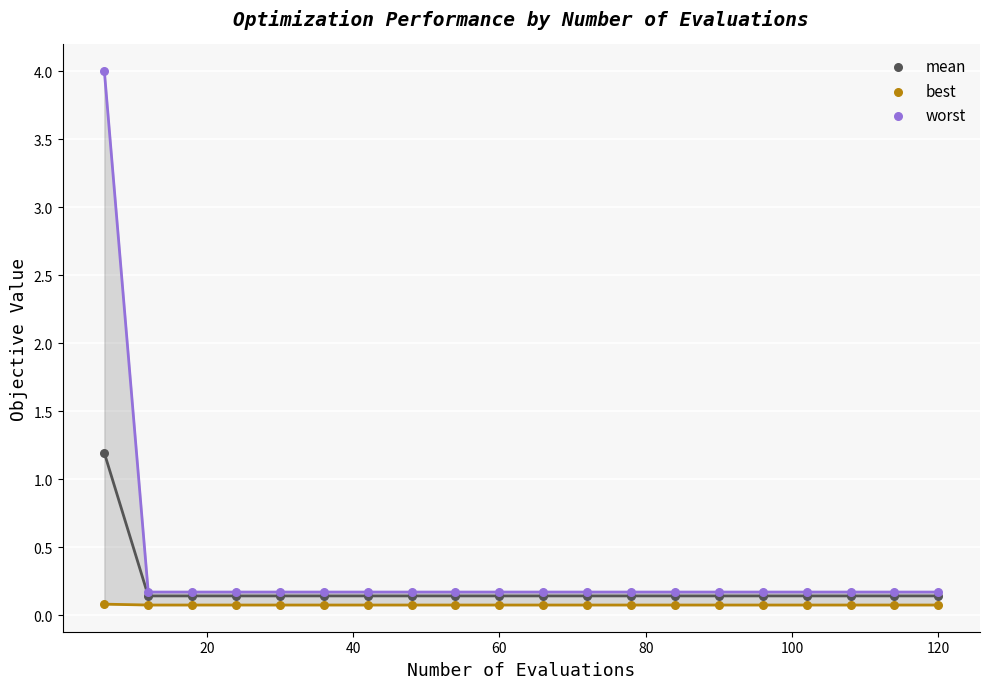

Across all series, what Y value is closest to 2?

1.2